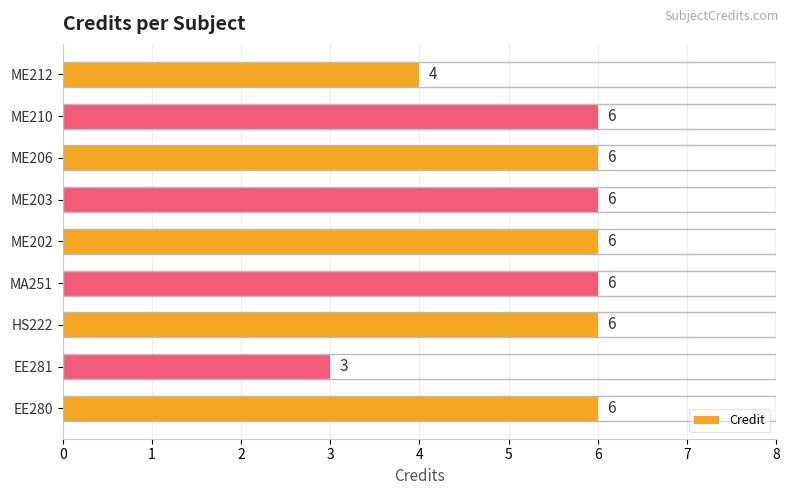

What is the average value?

5